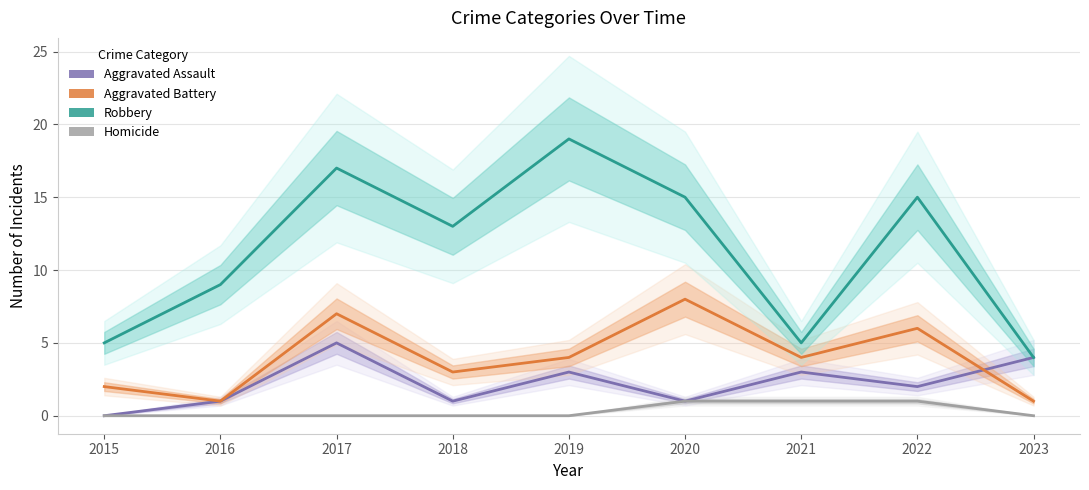

The value of Aggravated Battery at 2019 is 4. True or false?

True